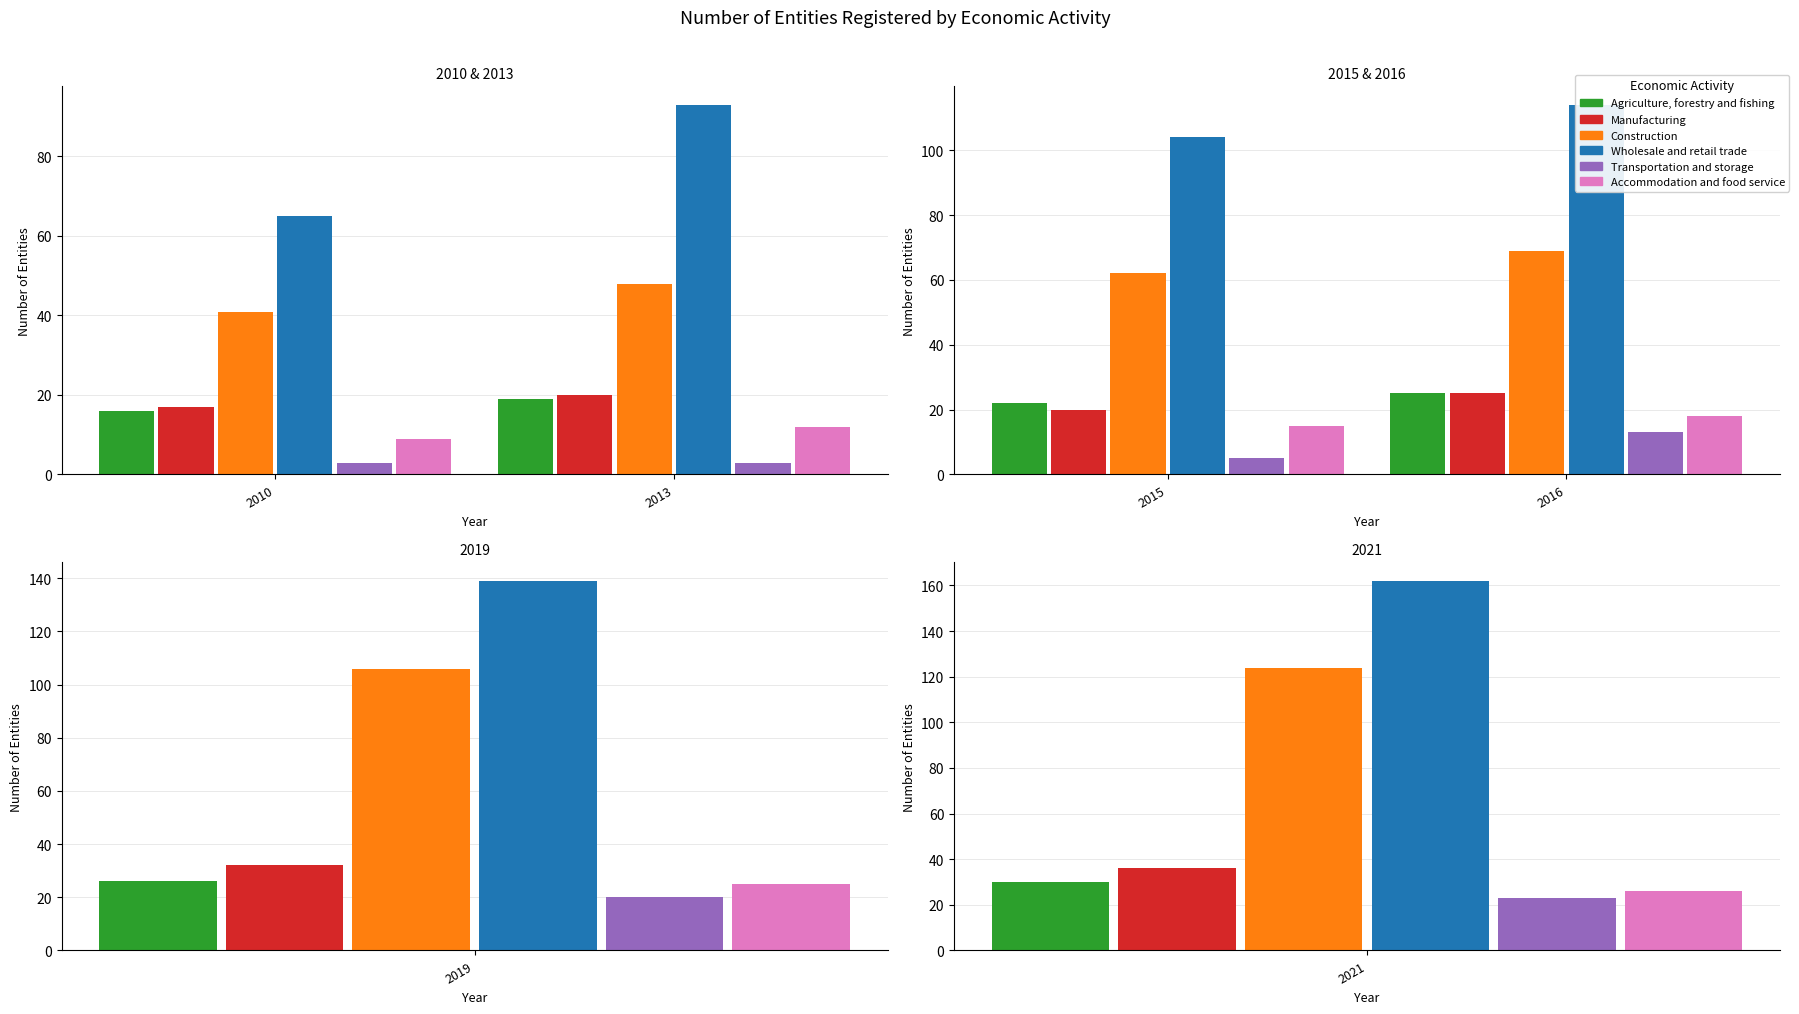

The value of Wholesale and retail trade at 2021 is 100. True or false?

False